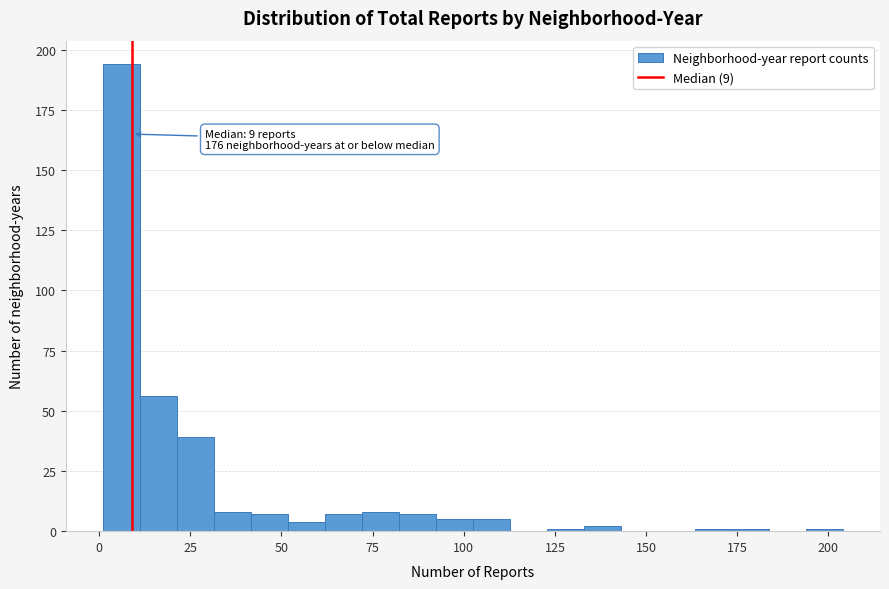

Around what value on the x-axis is the tallest bar? Give the approximate position of its centre, as read against the axis.

5